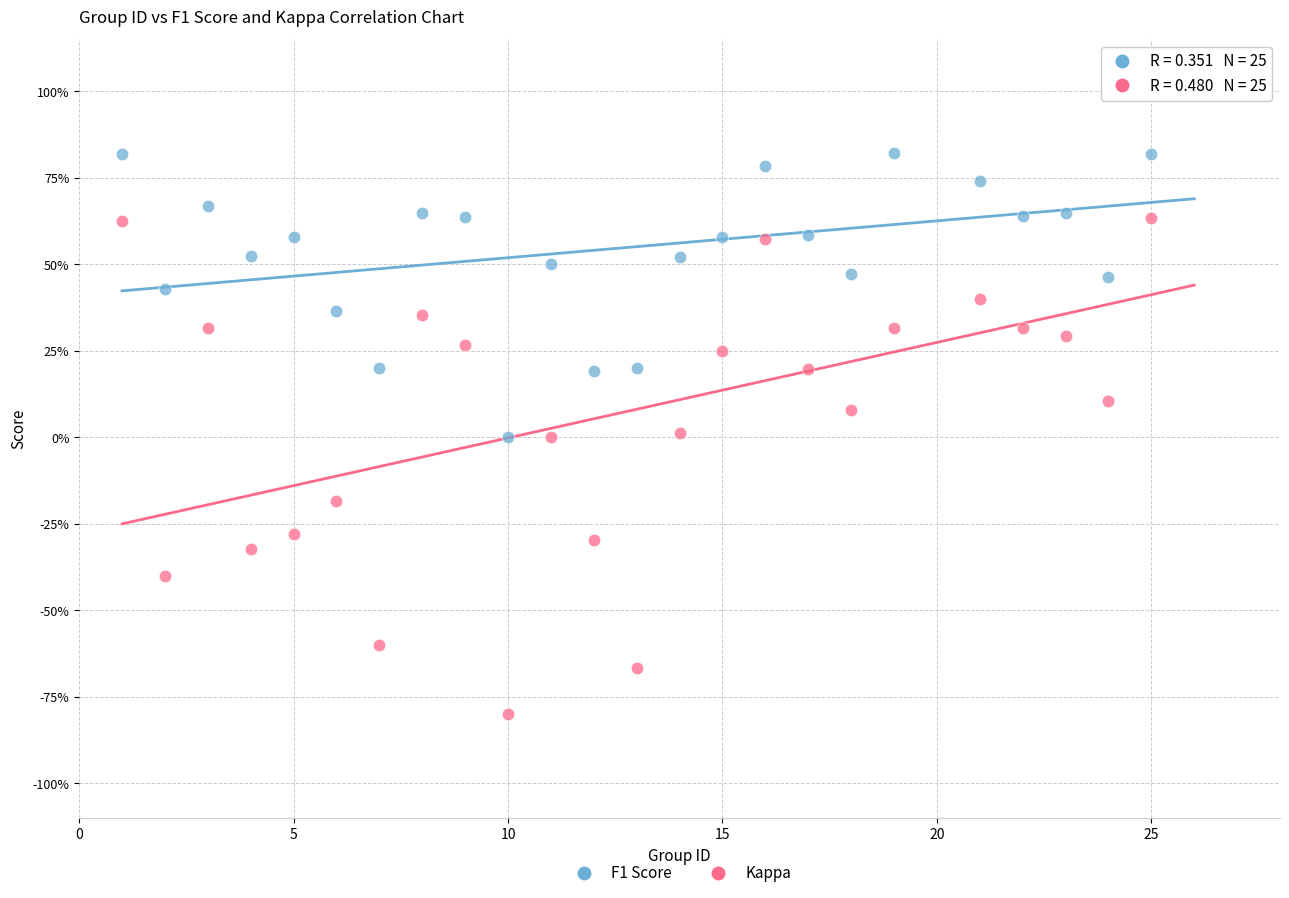

What are all the series names shown in the legend?

F1 Score, Kappa